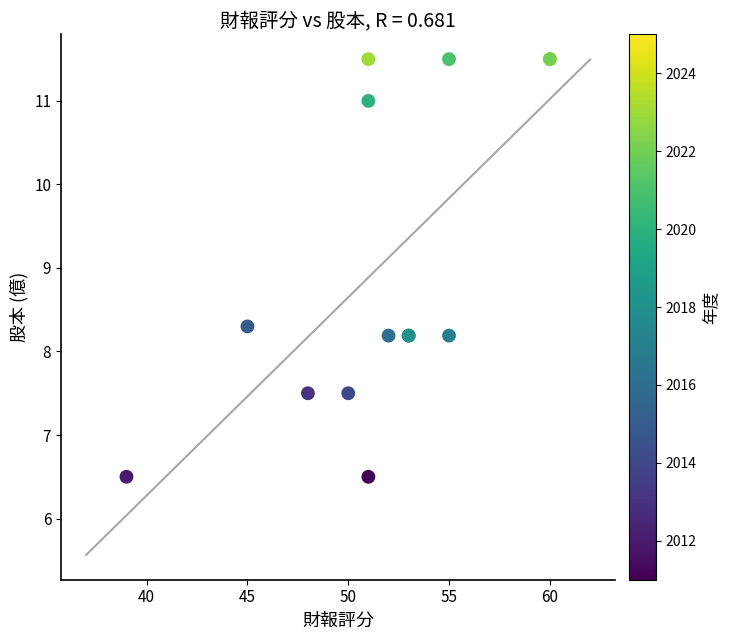

What Y value in the scatter plot is closest to 9?

8.3